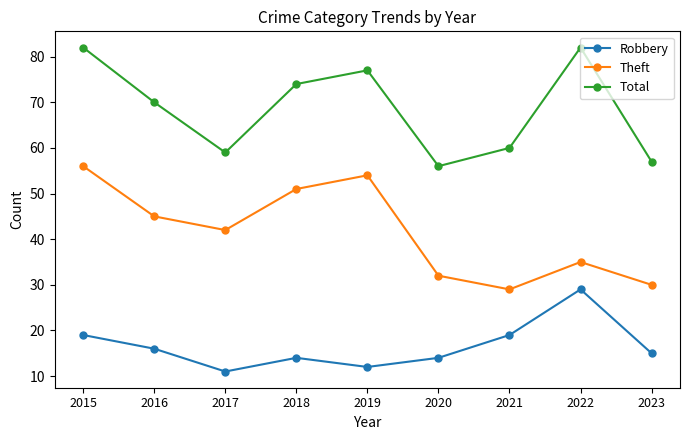

Is the value of Theft at 2022 greater than the value of Total at 2020?

No